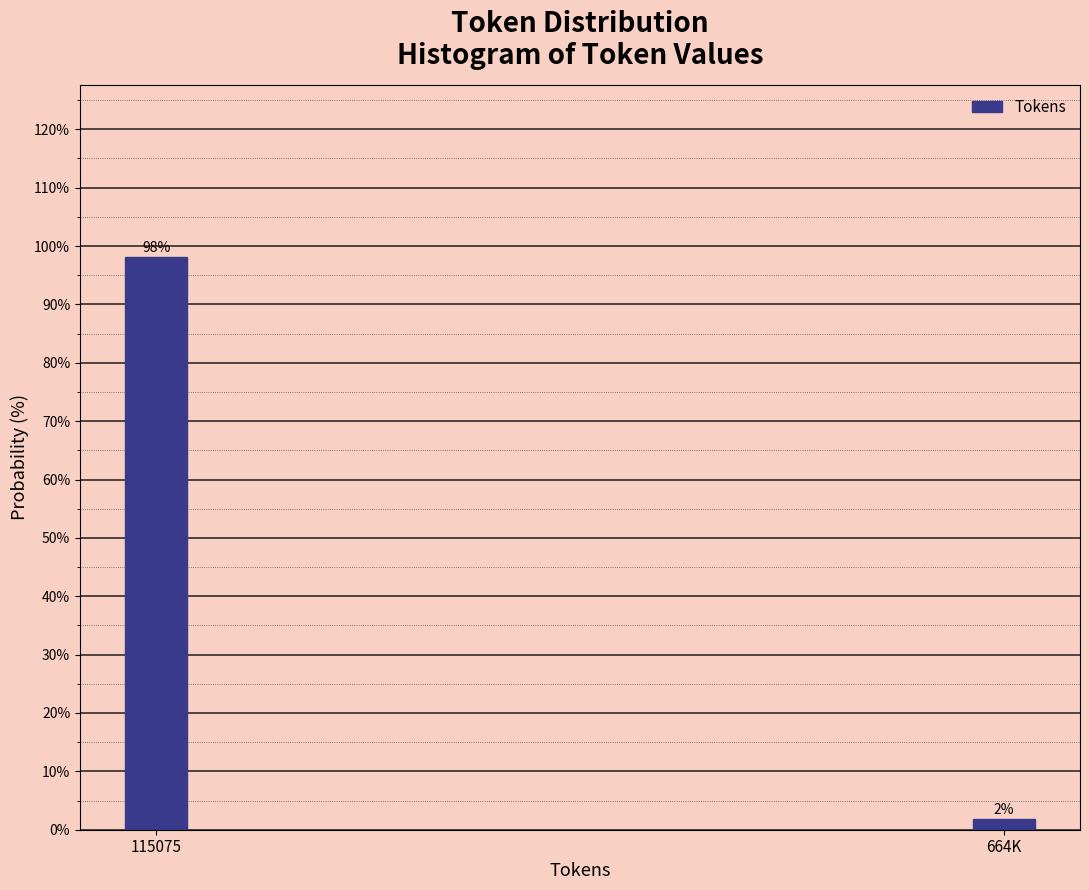

What is the maximum value shown in the chart?

98.1